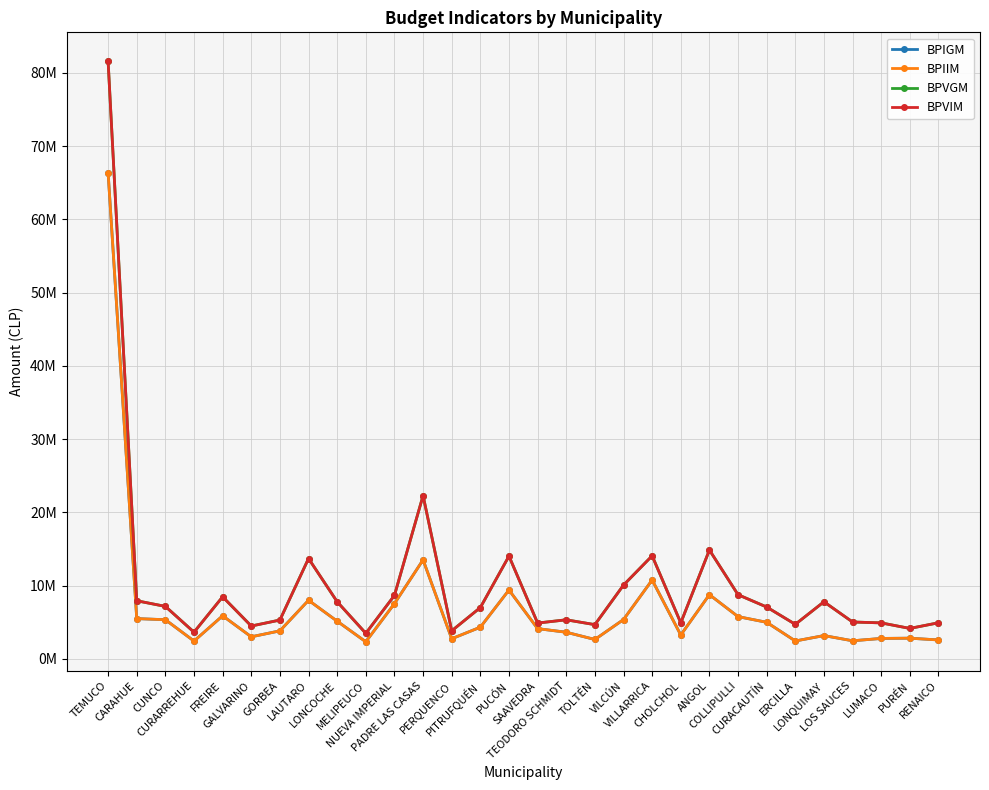

What is the label of the 12th point from the right?

VILCÚN